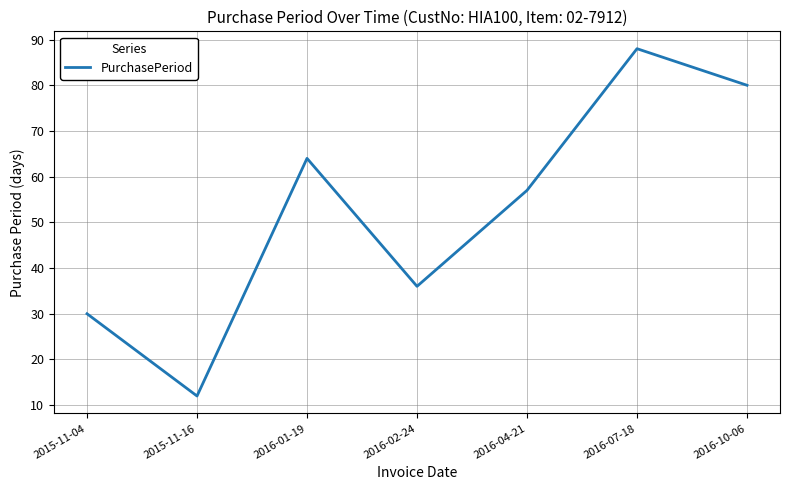

Does the chart display data point markers on the line(s)?

No